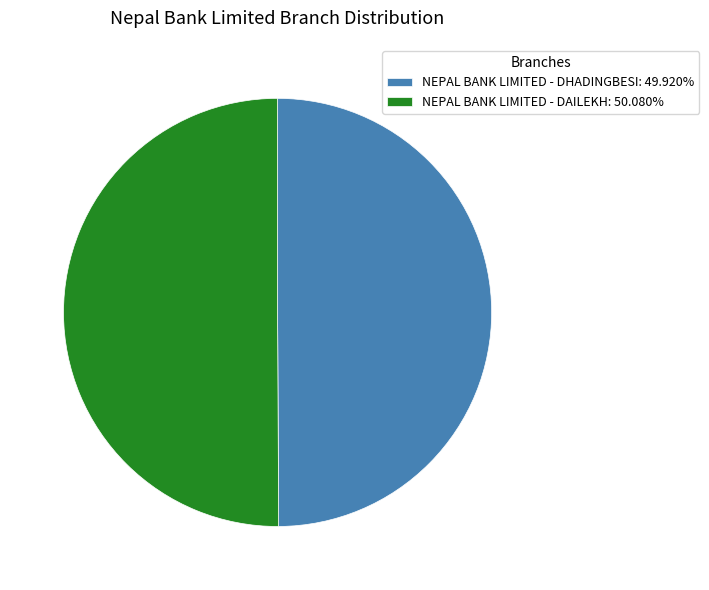

How many slices are in this pie chart?

2